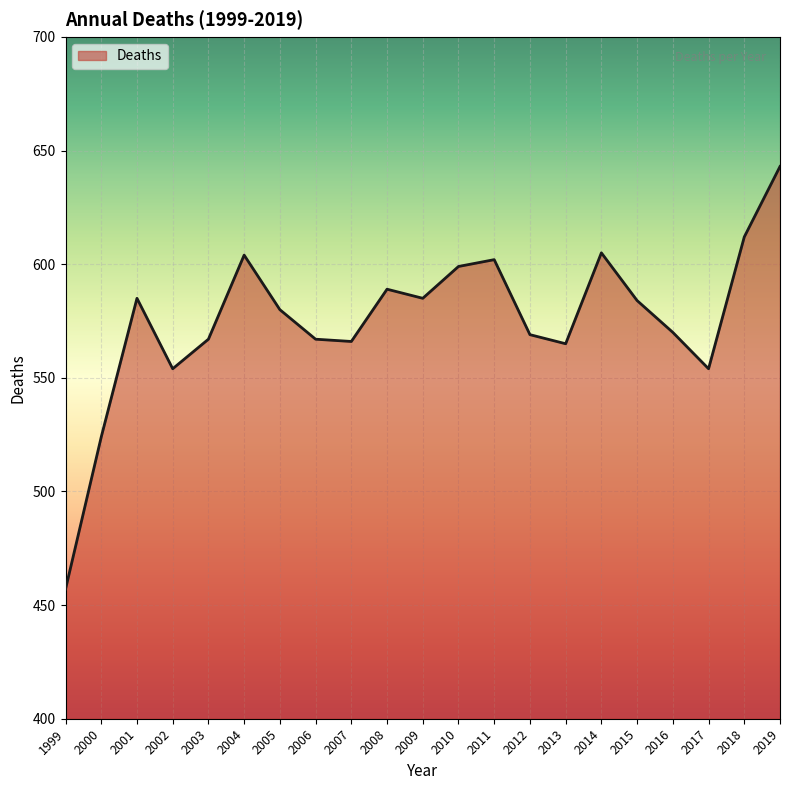

At which category does the data reach its first local valley?

2002